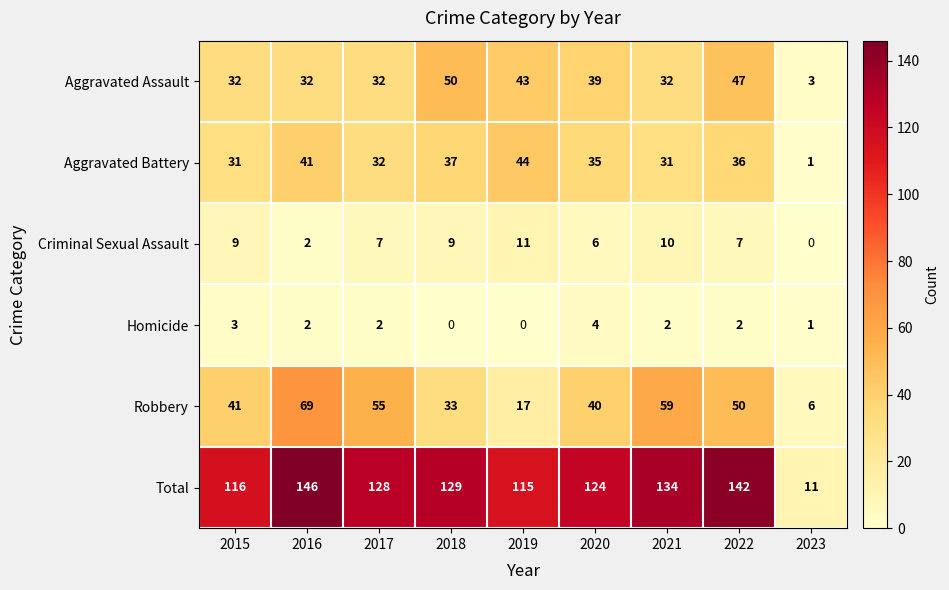

At which label does Total reach its minimum?

2023